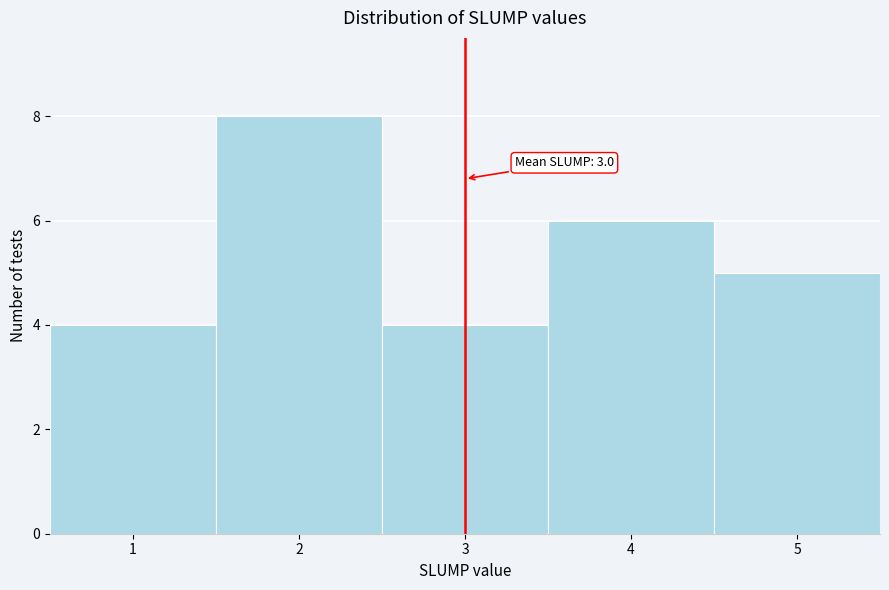

Over which range of the x-axis is the bar tallest?

1.5 to 2.5